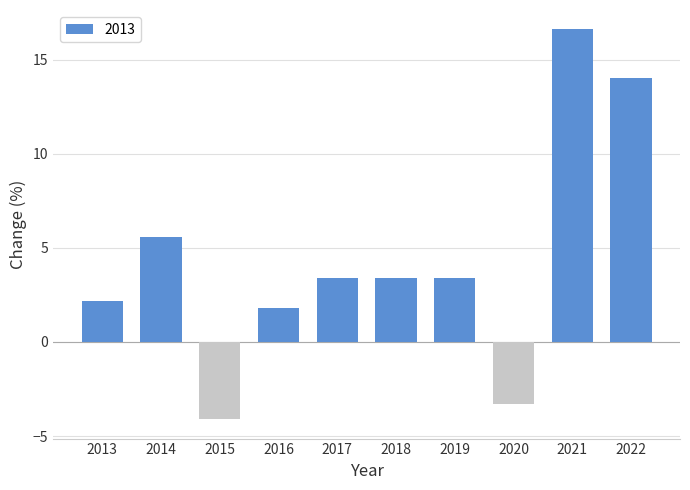

How many data points does each series have?

10